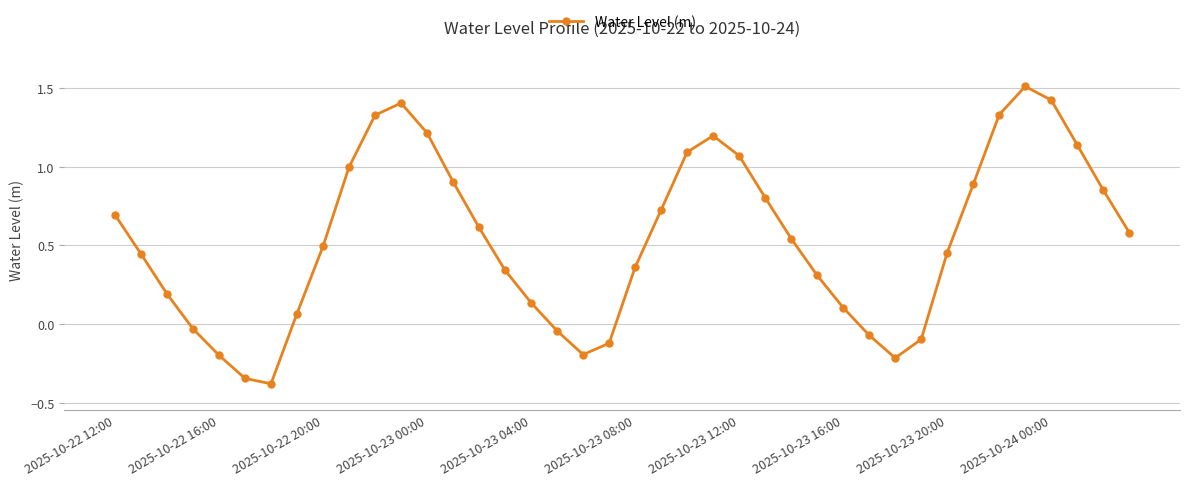

What is the smallest value displayed?

-0.4